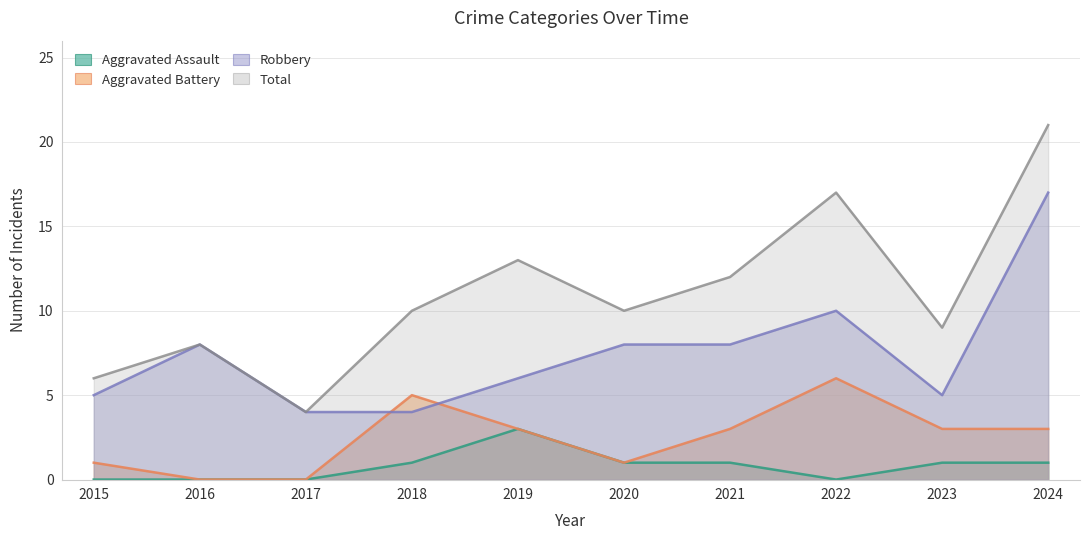

How many series are shown in this chart?

4